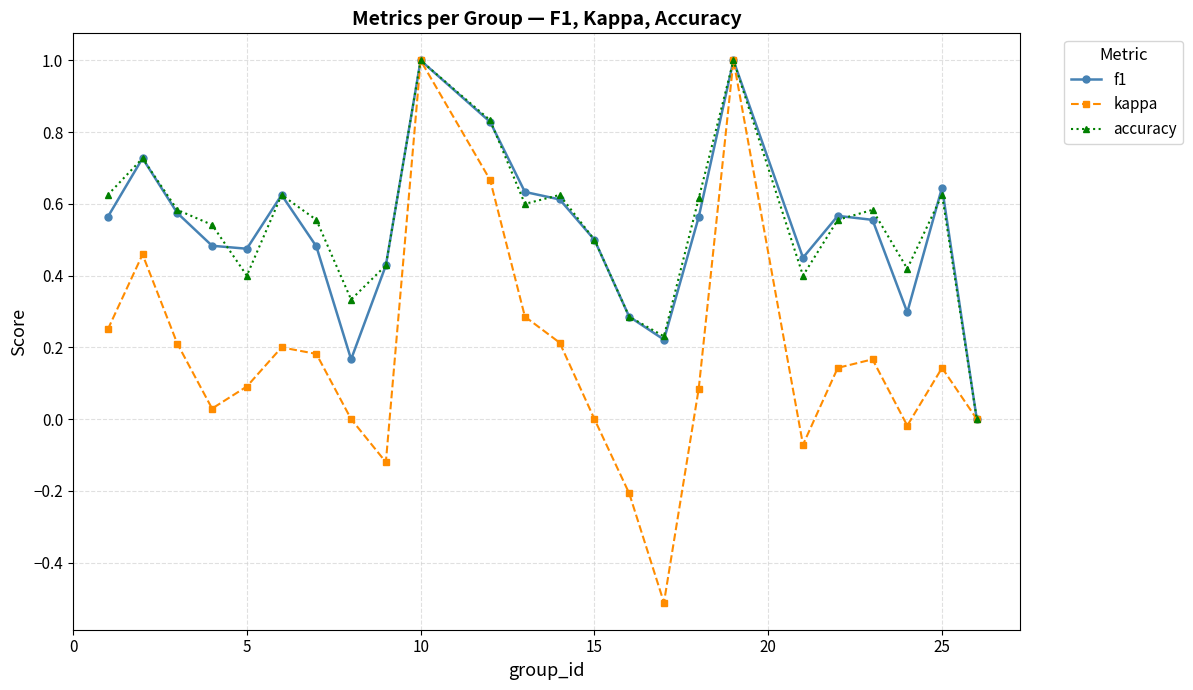

Which series has the widest spread of values?

kappa